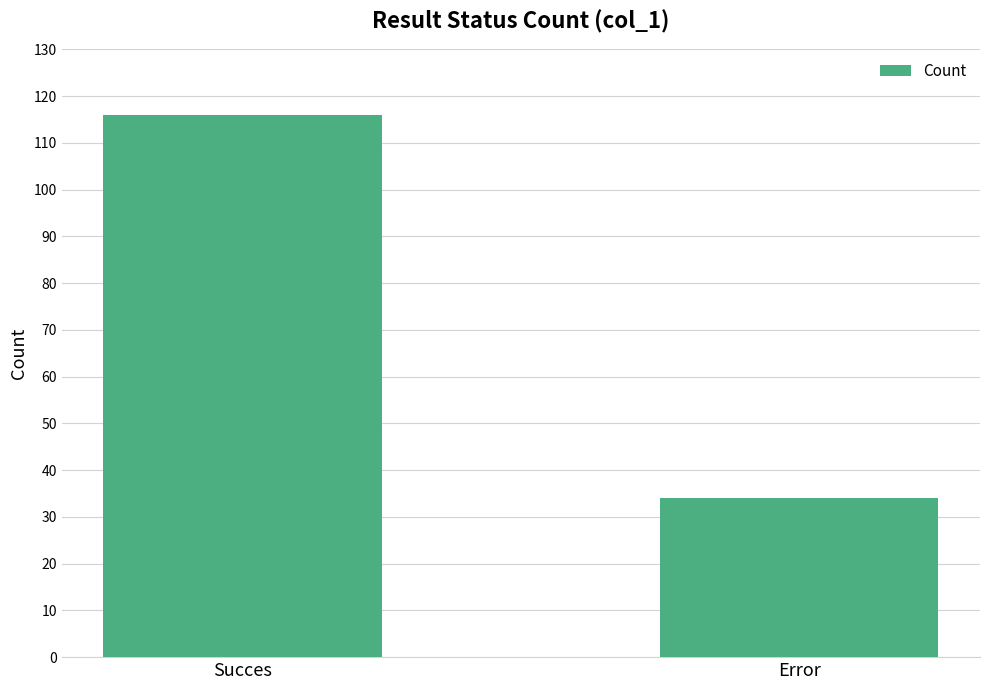

What is the smallest value displayed?

34